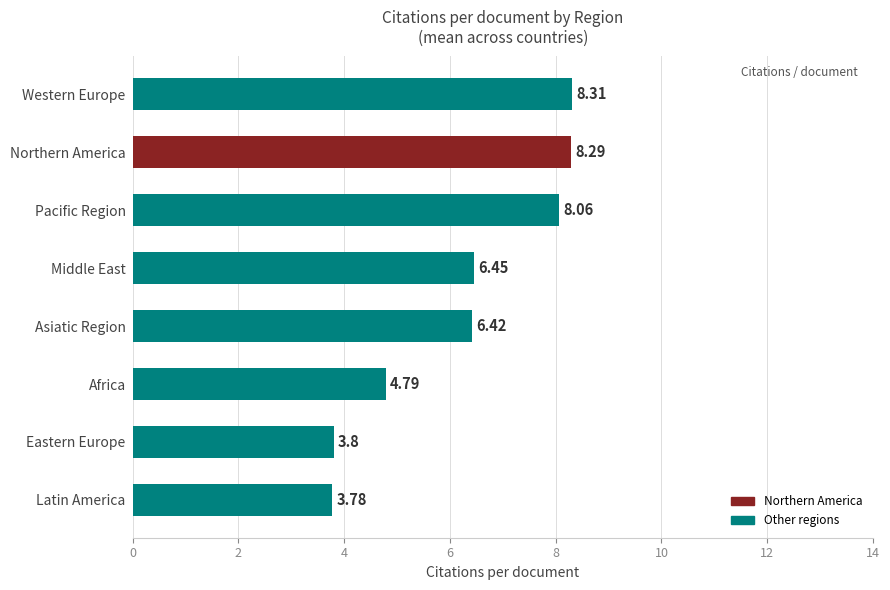

How many data points are above 6?

5